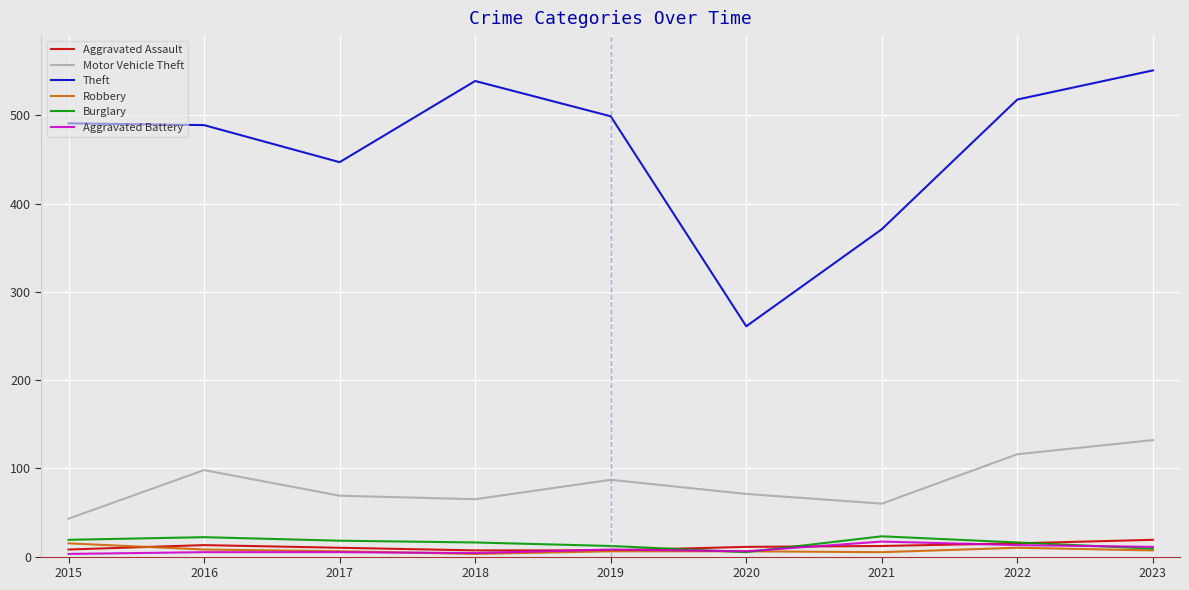

Does the chart display data point markers on the line(s)?

No